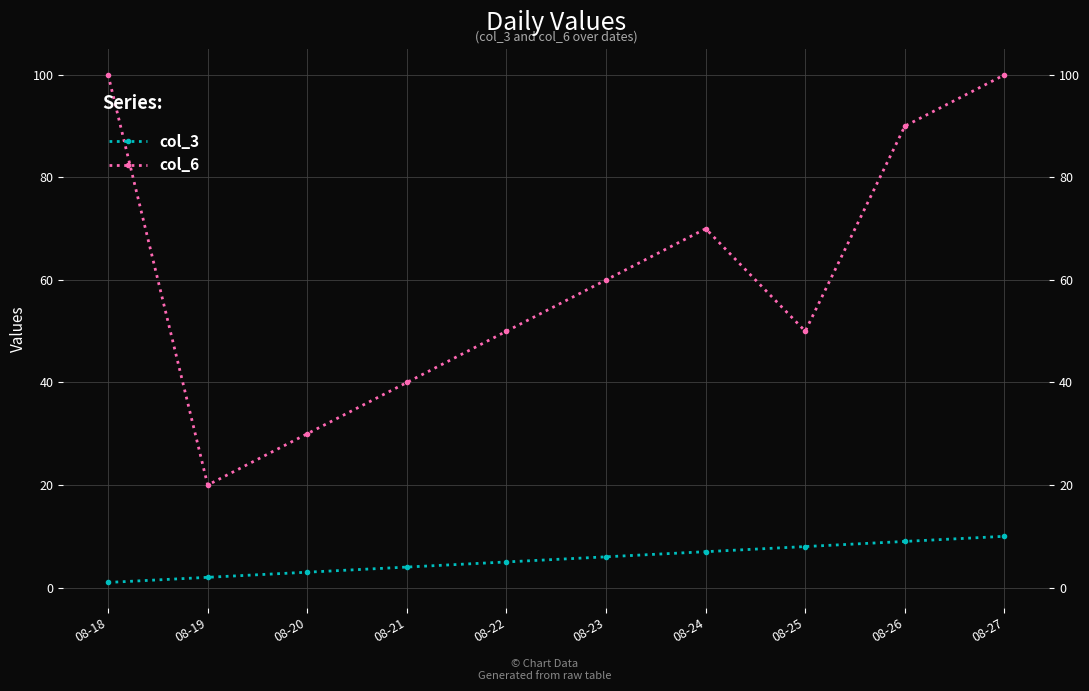

What is the difference between the second highest and minimum values in the col_6 series?

80